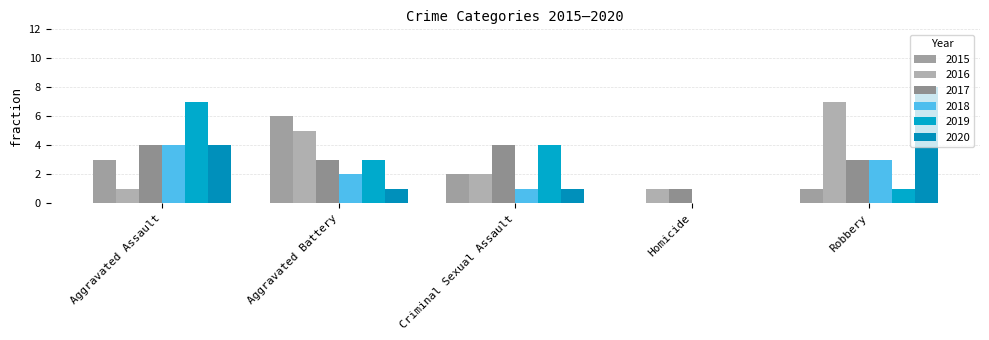

What is the average value of the 2018 series?

2